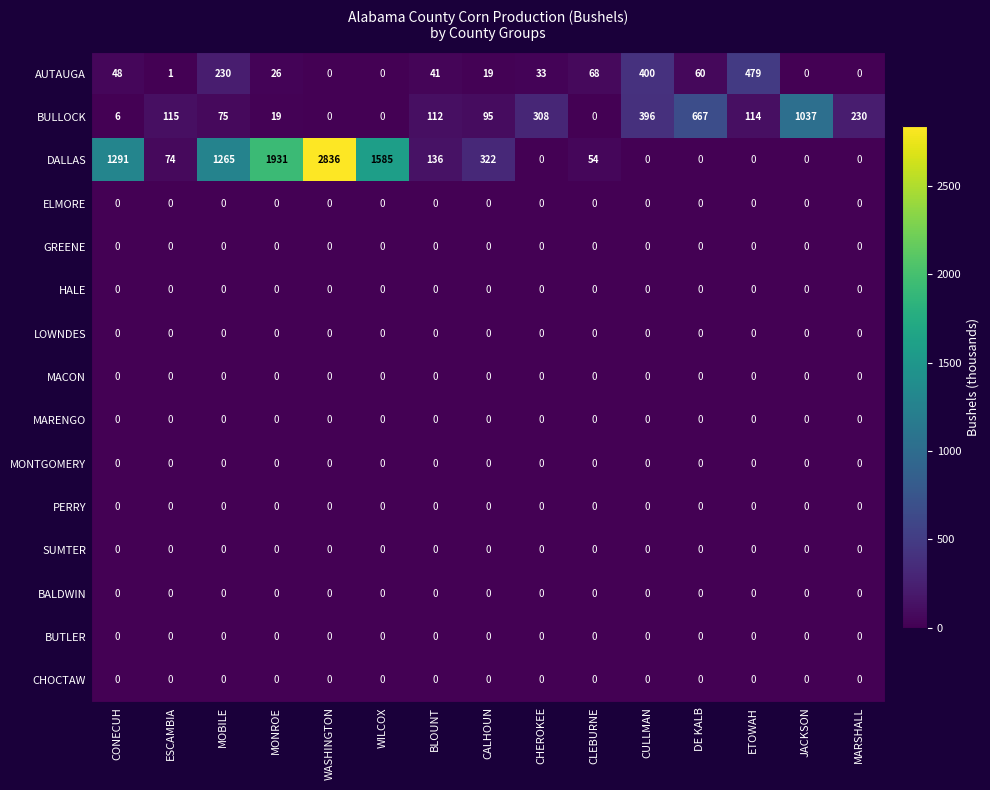

At how many categories does at least one series exceed 2630?

1